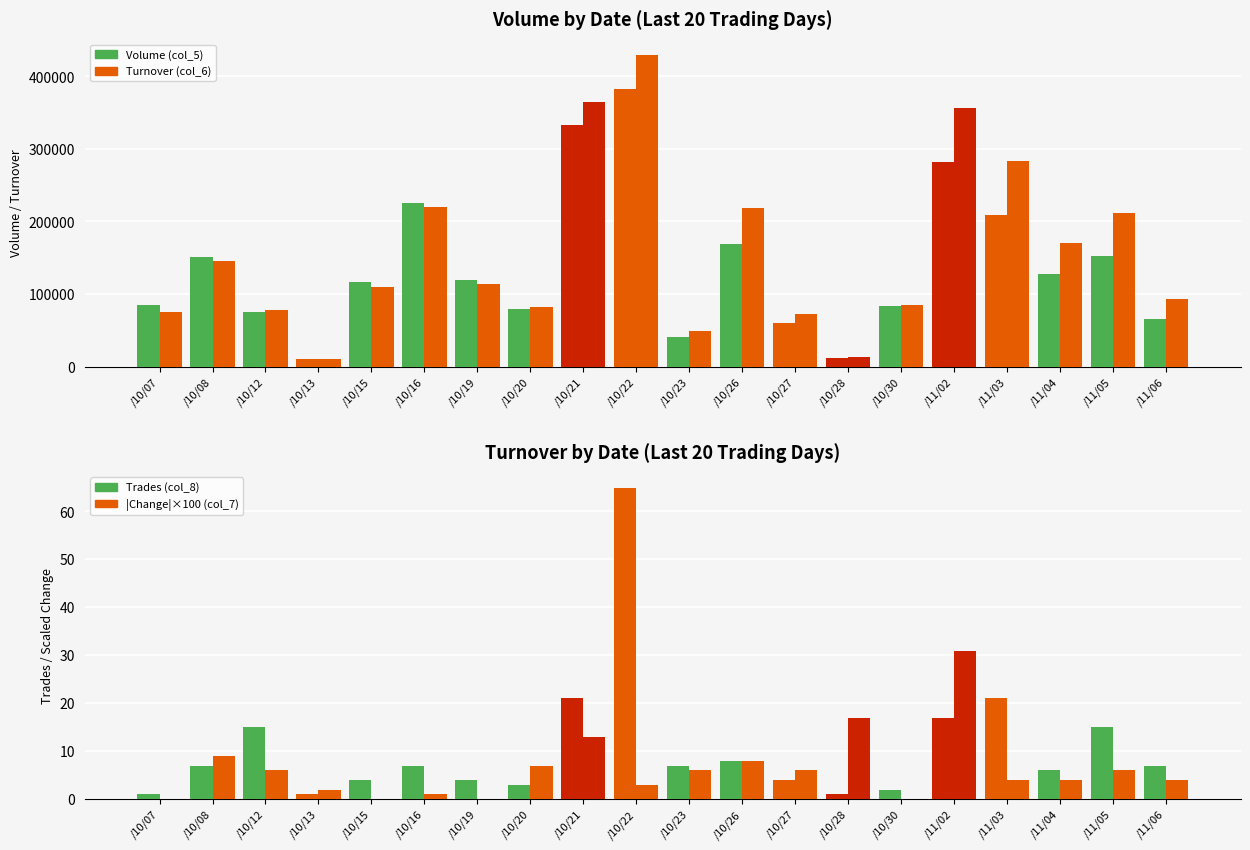

What position from the right is /10/30?

6